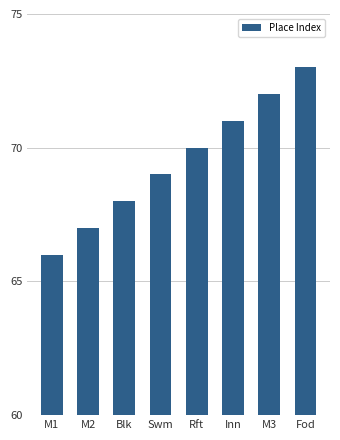

Is it true that the value at Fod is 73?

True